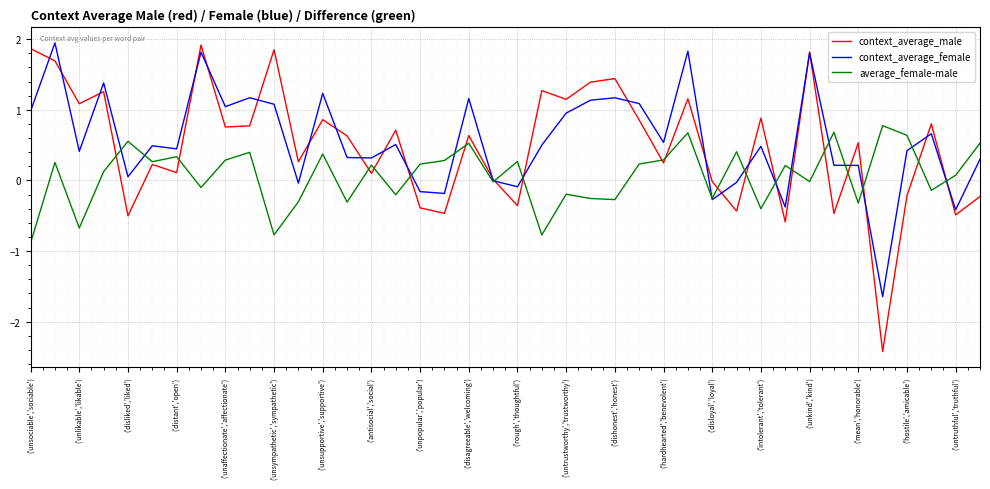

What is the smallest value displayed?

-2.4